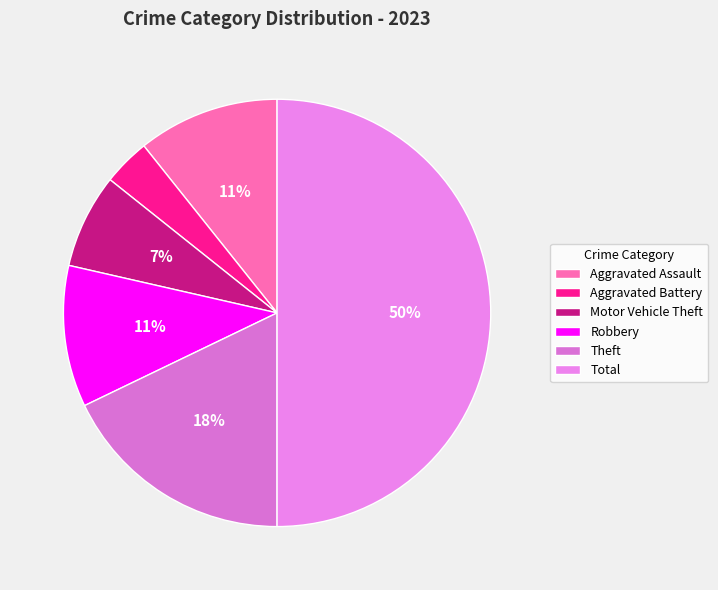

What is the largest slice in the pie chart?

Total